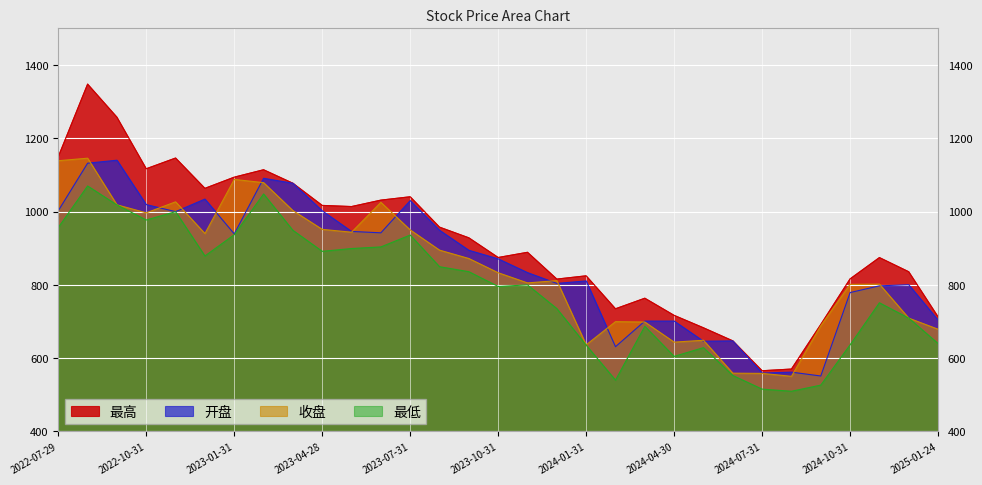

What is the minimum value shown in the chart?

509.5